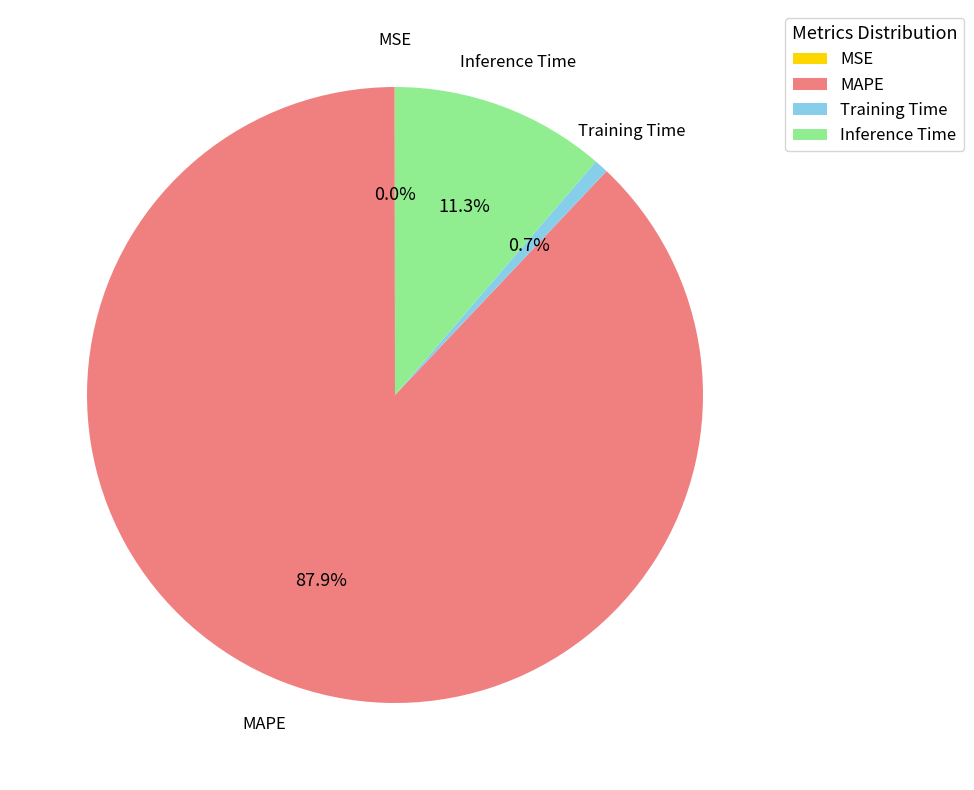

Which category has the biggest portion of the pie?

MAPE